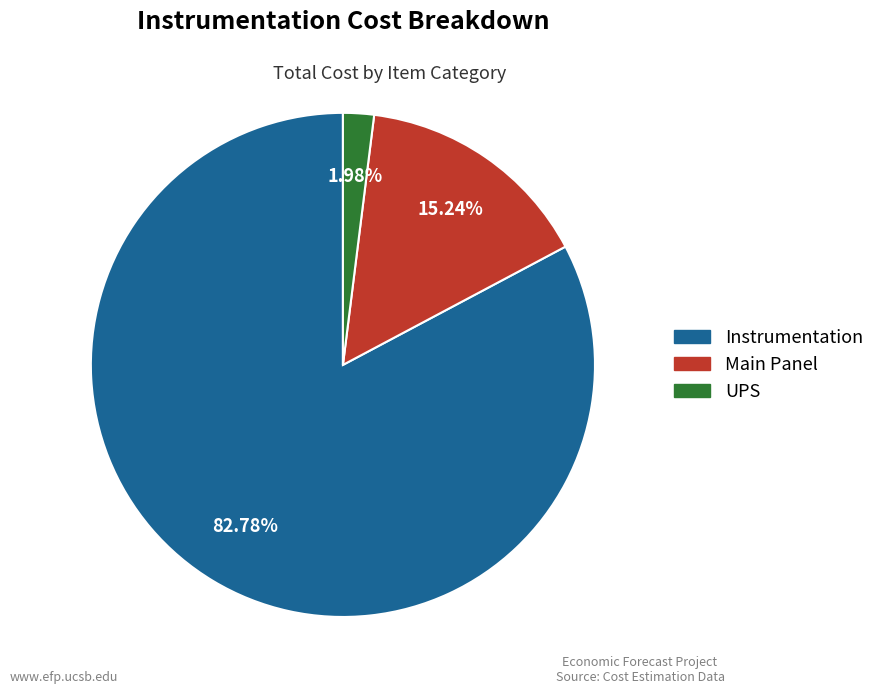

What is the largest slice in the pie chart?

Instrumentation